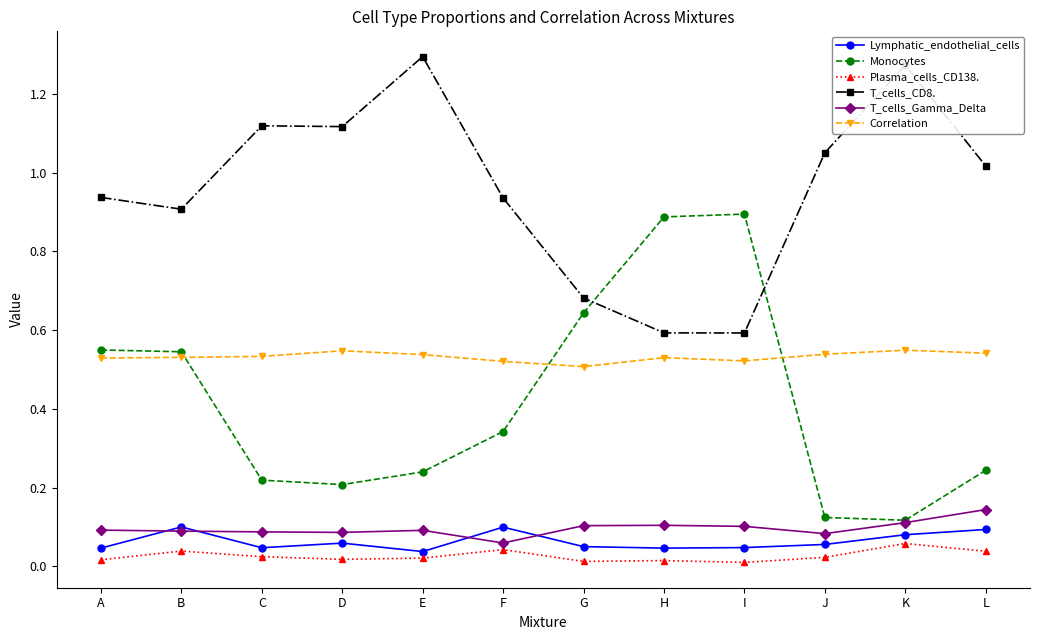

At F, list the series in order from smallest to largest.

Plasma_cells_CD138., T_cells_Gamma_Delta, Lymphatic_endothelial_cells, Monocytes, Correlation, T_cells_CD8.